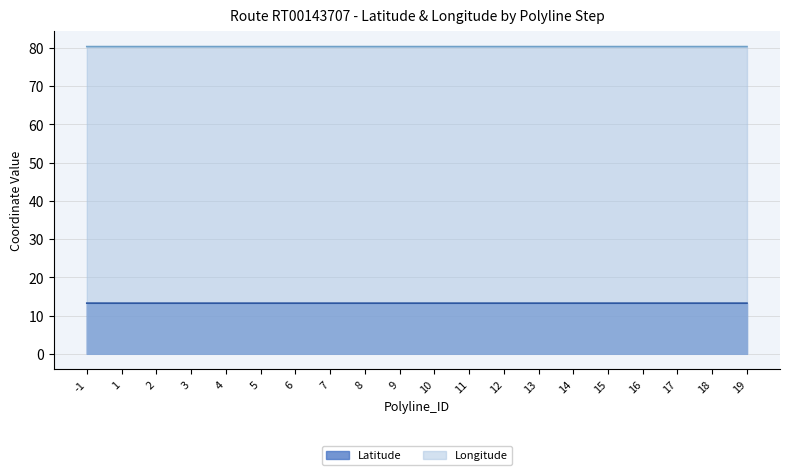

What is the minimum value for Longitude?

80.3